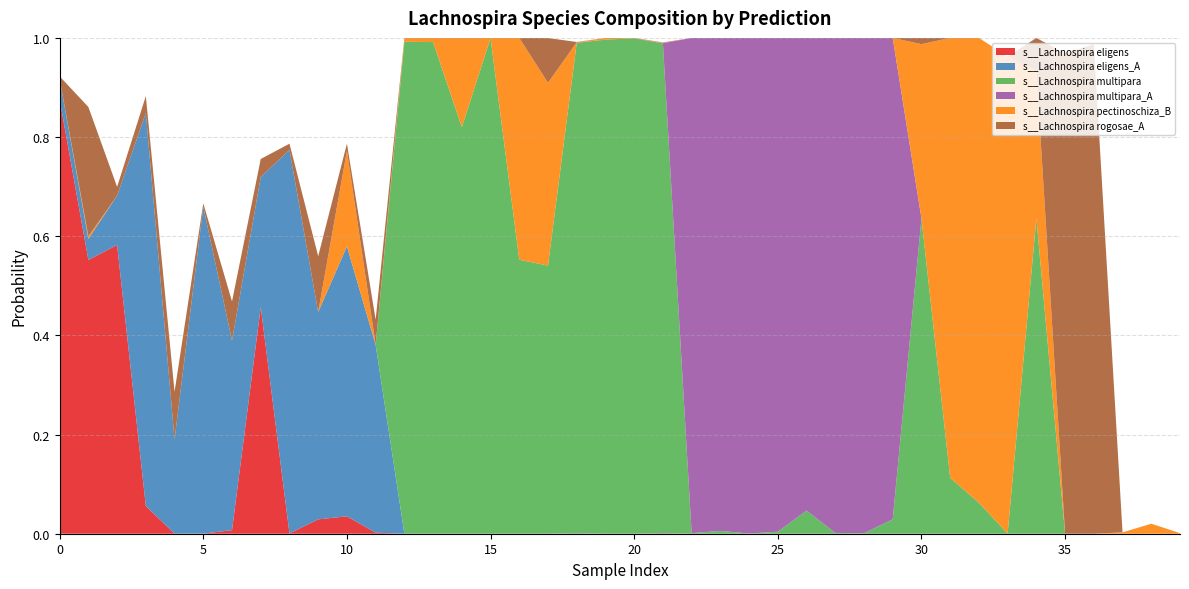

Reading right to left, what are all the values shown in this chart?

s__Lachnospira eligens: 7=0.0	7=0.0	7=0.0	6=0.0	6=0.0	5=0.0	5=0.0	5=0.0	5=0.0	3=0.0	4=0.0	4=0.0	4=0.0	4=0.0	4=0.0	4=0.0	4=0.0	4=0.0	3=0.0	3=0.0	3=0.0	3=0.0	3=0.0	3=0.0	3=0.0	3=0.0	3=0.0	3=0.0	2=0.0	2=0.0	2=0.0	2=0.0	1=0.5	12=0.0	2=0.0	12=0.0	2=0.1	1=0.6	1=0.6	1=0.9
s__Lachnospira eligens_A: 7=0.0	7=0.0	7=0.0	6=0.0	6=0.0	5=0.0	5=0.0	5=0.0	5=0.0	3=0.0	4=0.0	4=0.0	4=0.0	4=0.0	4=0.0	4=0.0	4=0.0	4=0.0	3=0.0	3=0.0	3=0.0	3=0.0	3=0.0	3=0.0	3=0.0	3=0.0	3=0.0	3=0.0	2=0.4	2=0.5	2=0.4	2=0.8	1=0.3	12=0.4	2=0.7	12=0.2	2=0.8	1=0.1	1=0.0	1=0.0
s__Lachnospira multipara: 7=0.0	7=0.0	7=0.0	6=0.0	6=0.0	5=0.6	5=0.0	5=0.1	5=0.1	3=0.6	4=0.0	4=0.0	4=0.0	4=0.0	4=0.0	4=0.0	4=0.0	4=0.0	3=1.0	3=1.0	3=1.0	3=1.0	3=0.5	3=0.6	3=1.0	3=0.8	3=1.0	3=1.0	2=0.0	2=0.0	2=0.0	2=0.0	1=0.0	12=0.0	2=0.0	12=0.0	2=0.0	1=0.0	1=0.0	1=0.0
s__Lachnospira multipara_A: 7=0.0	7=0.0	7=0.0	6=0.0	6=0.0	5=0.0	5=0.0	5=0.0	5=0.0	3=0.0	4=1.0	4=1.0	4=1.0	4=1.0	4=1.0	4=1.0	4=1.0	4=1.0	3=0.0	3=0.0	3=0.0	3=0.0	3=0.0	3=0.0	3=0.0	3=0.0	3=0.0	3=0.0	2=0.0	2=0.0	2=0.0	2=0.0	1=0.0	12=0.0	2=0.0	12=0.0	2=0.0	1=0.0	1=0.0	1=0.0
s__Lachnospira pectinoschiza_B: 7=0.0	7=0.0	7=0.0	6=0.0	6=0.0	5=0.3	5=1.0	5=0.9	5=0.9	3=0.4	4=0.0	4=0.0	4=0.0	4=0.0	4=0.0	4=0.0	4=0.0	4=0.0	3=0.0	3=0.0	3=0.0	3=0.0	3=0.4	3=0.4	3=0.0	3=0.2	3=0.0	3=0.0	2=0.0	2=0.2	2=0.0	2=0.0	1=0.0	12=0.0	2=0.0	12=0.0	2=0.0	1=0.0	1=0.0	1=0.0
s__Lachnospira rogosae_A: 7=0.0	7=0.0	7=0.0	6=1.0	6=1.0	5=0.1	5=0.0	5=0.0	5=0.0	3=0.0	4=0.0	4=0.0	4=0.0	4=0.0	4=0.0	4=0.0	4=0.0	4=0.0	3=0.0	3=0.0	3=0.0	3=0.0	3=0.1	3=0.0	3=0.0	3=0.0	3=0.0	3=0.0	2=0.1	2=0.0	2=0.1	2=0.0	1=0.0	12=0.1	2=0.0	12=0.1	2=0.0	1=0.0	1=0.3	1=0.0